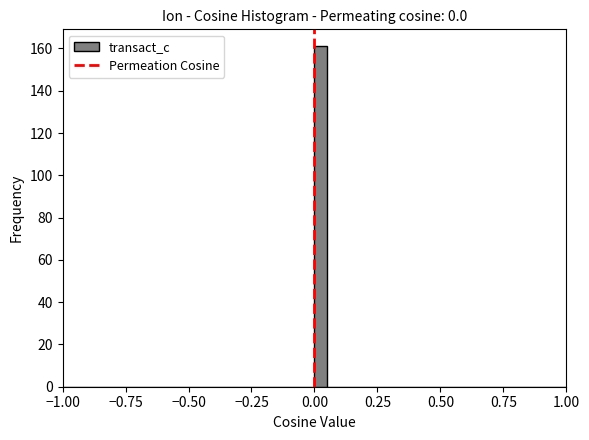

Around what value on the x-axis is the tallest bar? Give the approximate position of its centre, as read against the axis.

0.05